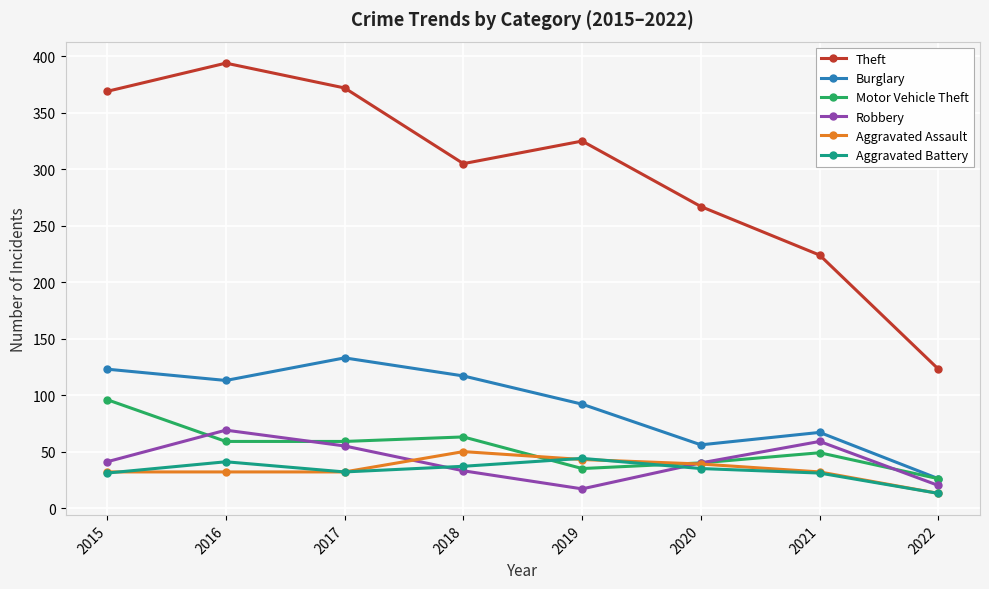

Which series has the widest spread of values?

Theft